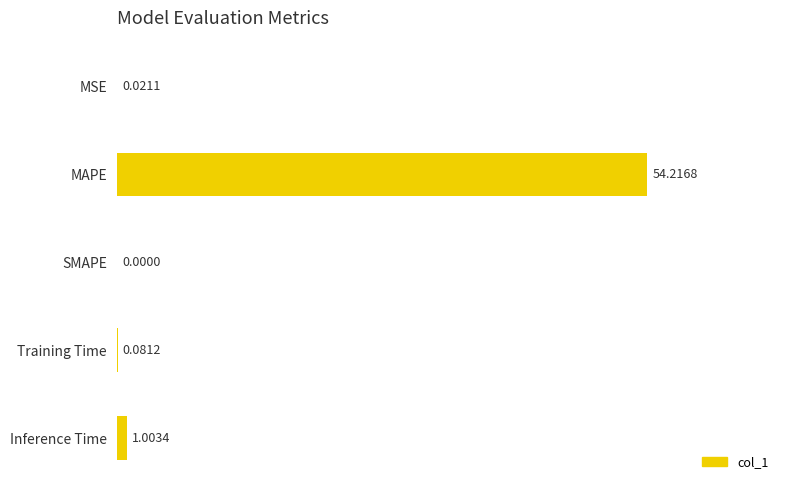

Are the bars horizontal?

Yes